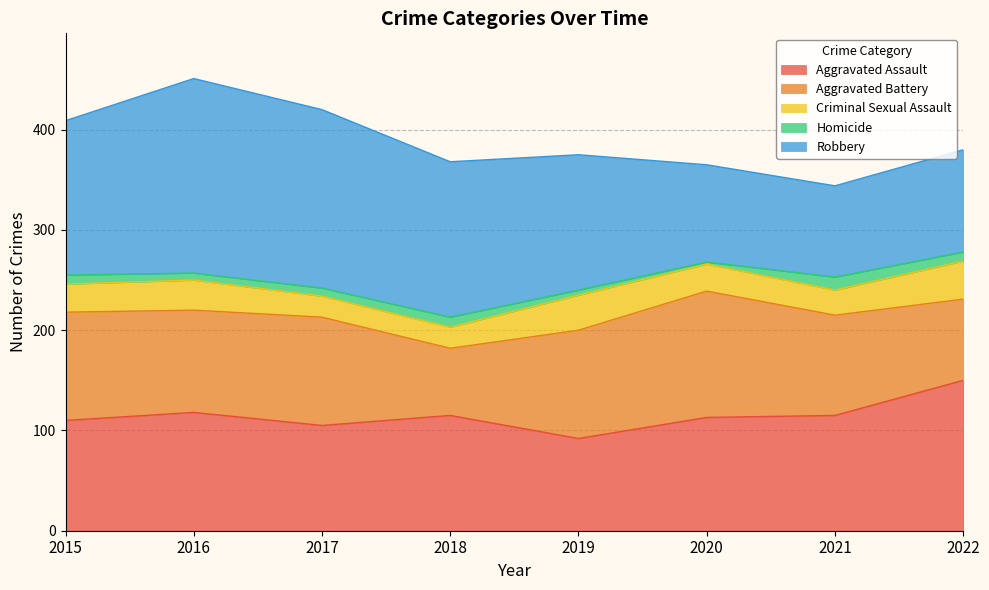

The value of Criminal Sexual Assault at 2017 is 21. True or false?

True